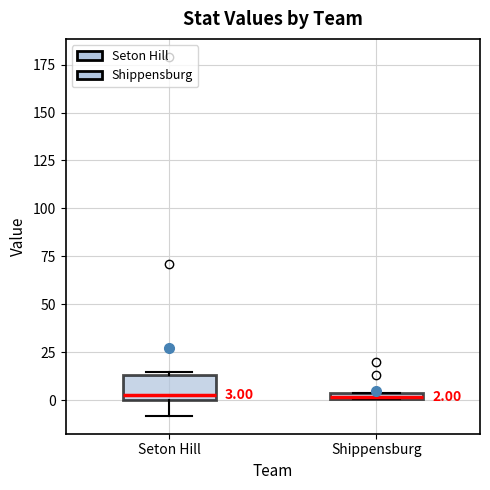

Comparing the boxes themselves (not the whiskers), which one is the tallest?

Seton Hill